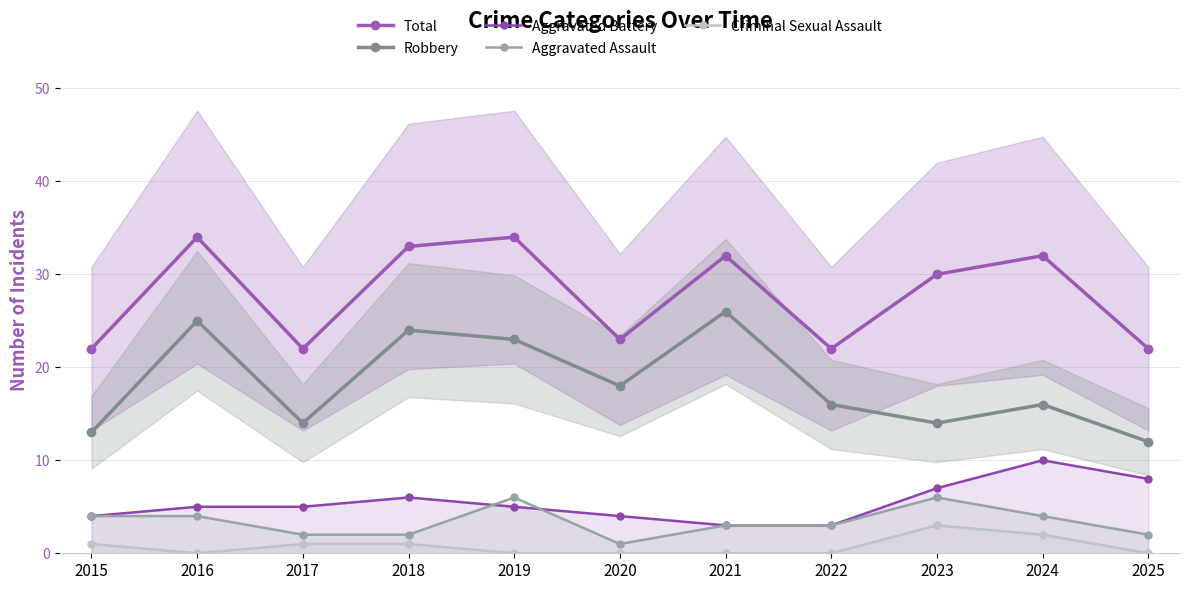

Which series has the largest total across all categories?

Total